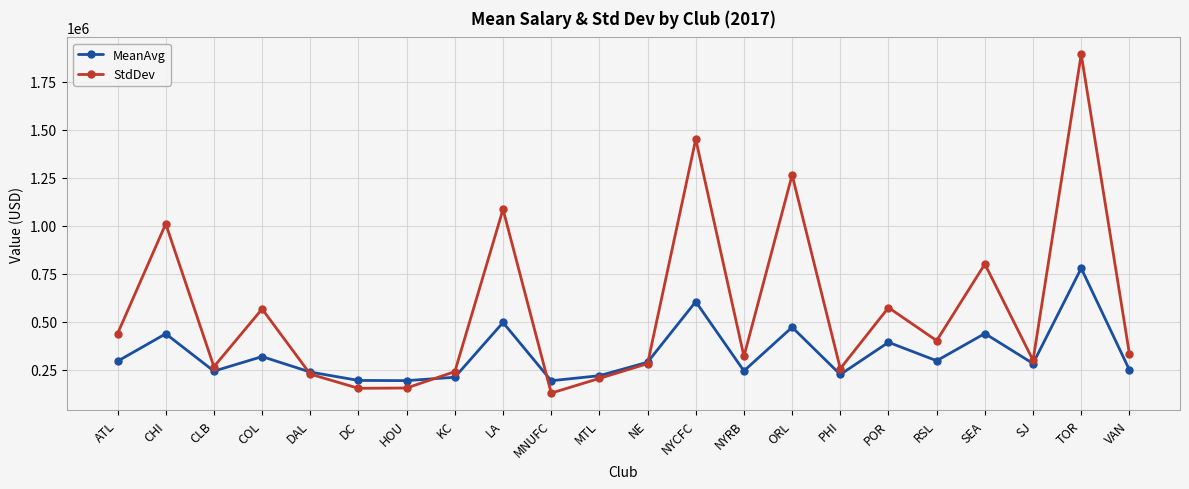

How many data points in MeanAvg are above 288316?

11